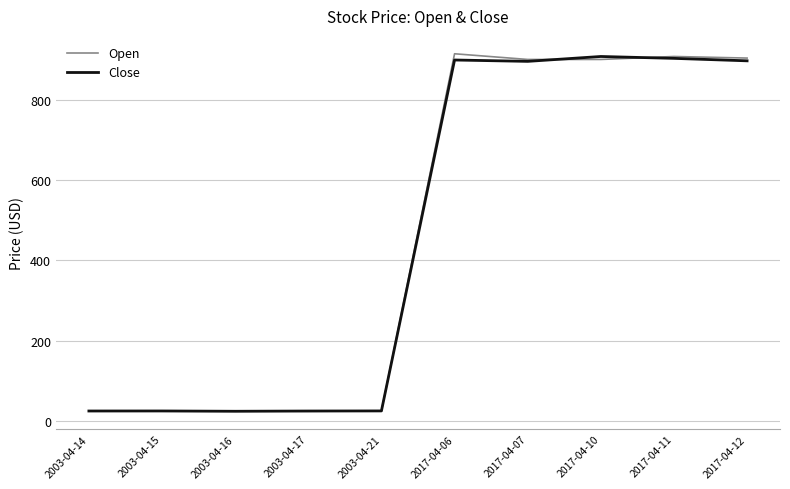

What is the greatest value displayed?

913.8